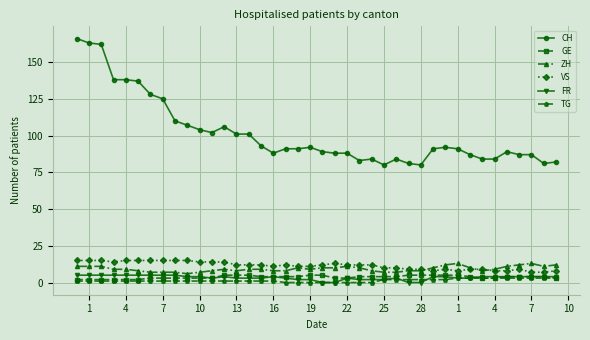

Which series has the largest total across all categories?

CH